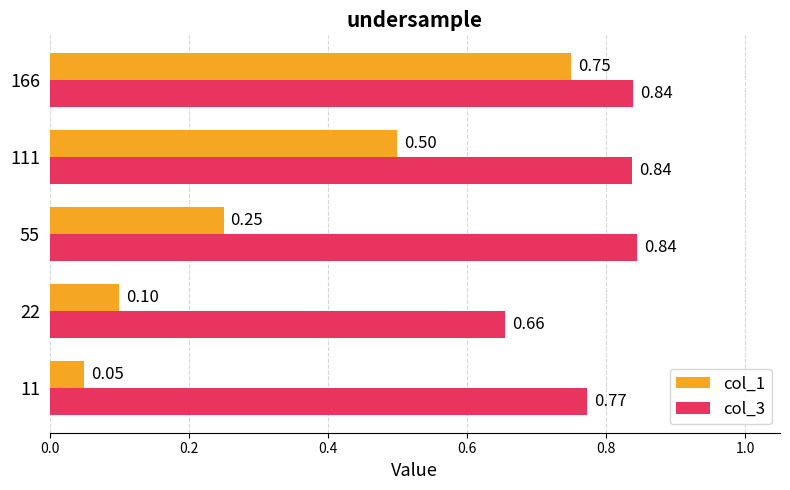

Which series has the largest range (max minus min)?

col_1